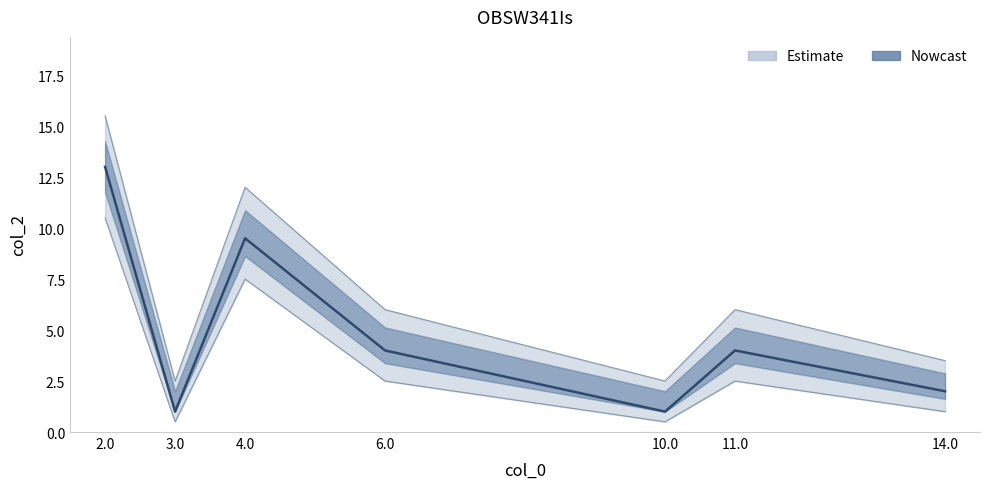

What is the ratio of the value at 11.0 to the value at 3.0?

4.0